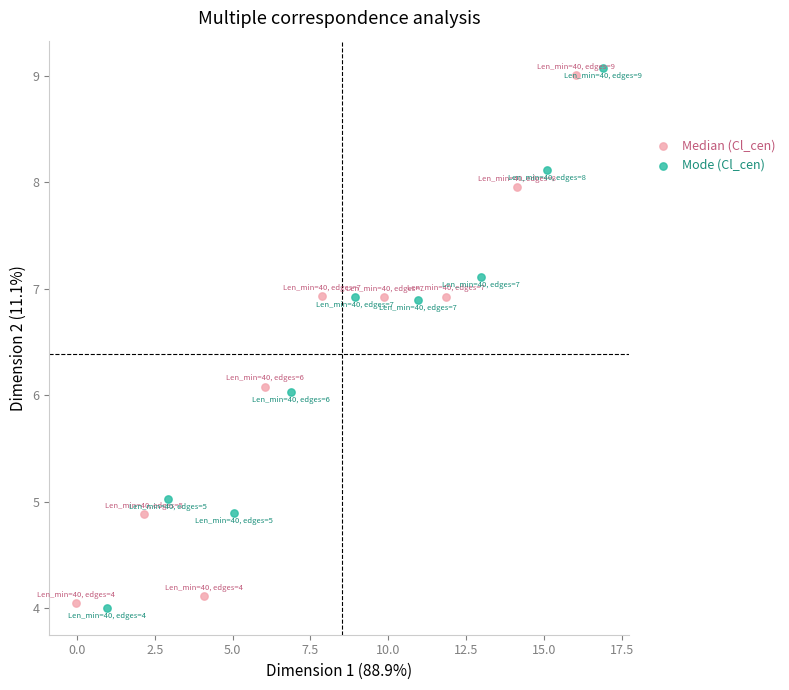

Which series contains the lowest Y value?

Mode (Cl_cen)